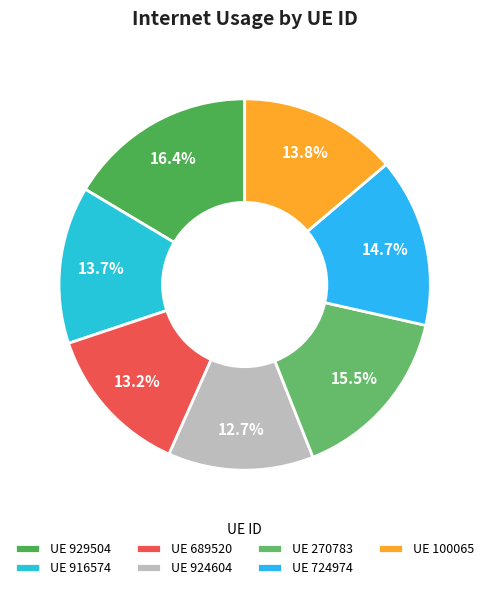

Count the number of slices in the pie.

7